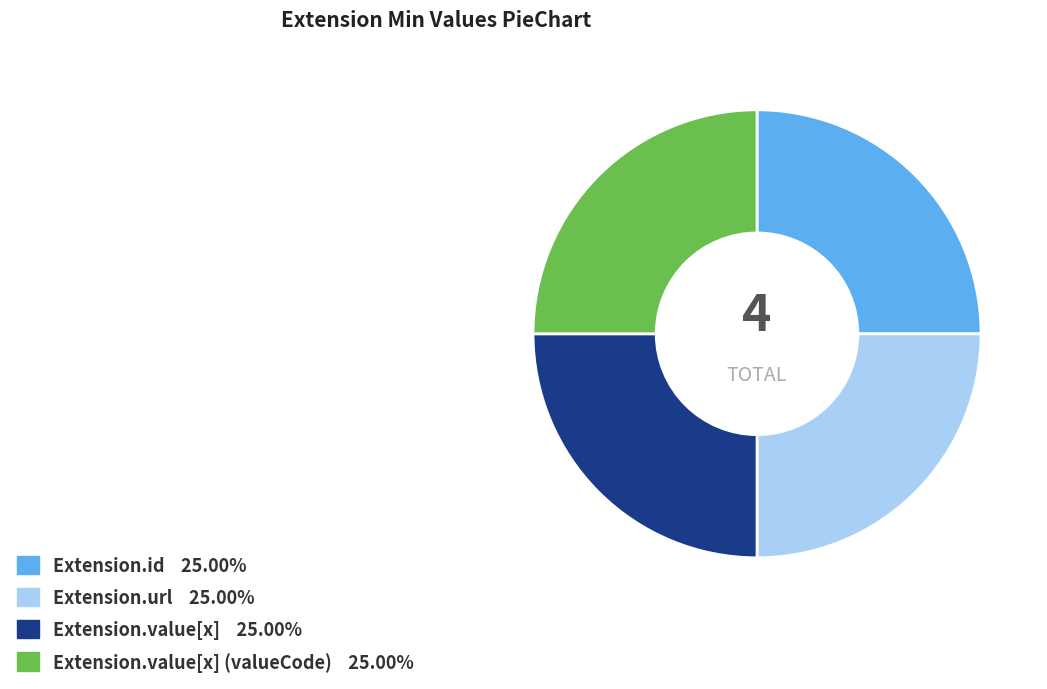

How many slices are in this pie chart?

4